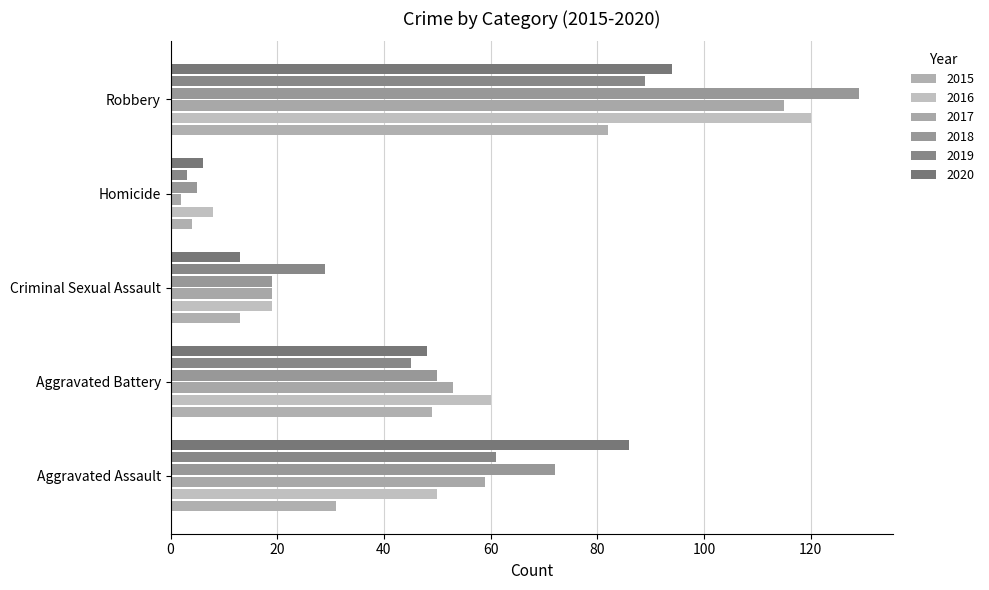

Count the 2018 values in the range 19 to 72.

3